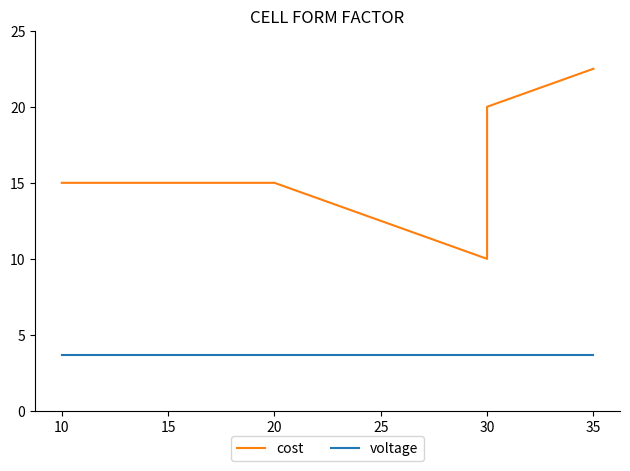

What value does the voltage series have at 30?

3.7